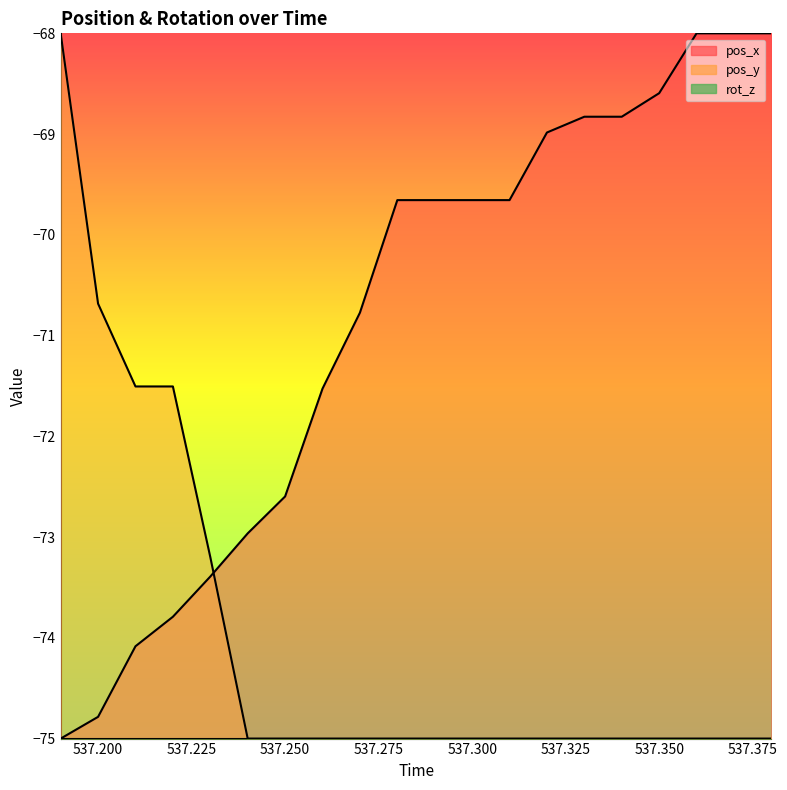

Between which two adjacent categories do pos_y and pos_x first intersect?

537.23 and 537.24